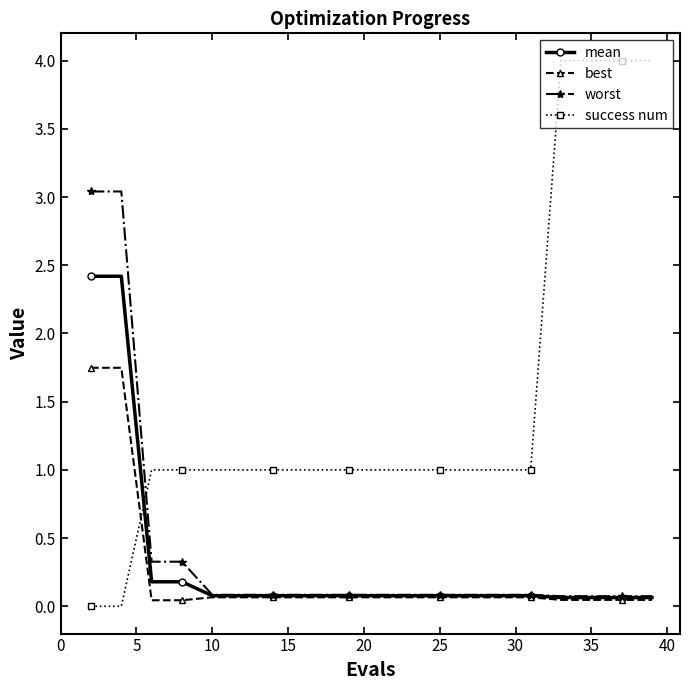

What is the highest value of the worst series?

3.0